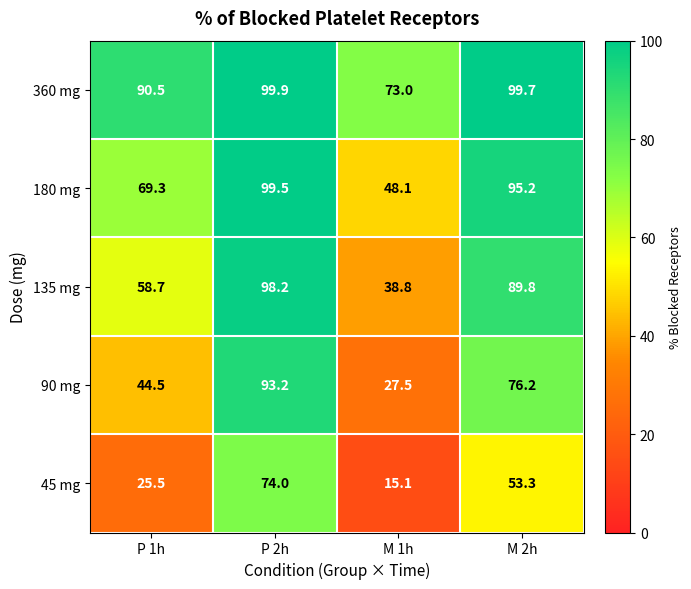

What is the sum of all 90 mg values?

241.4